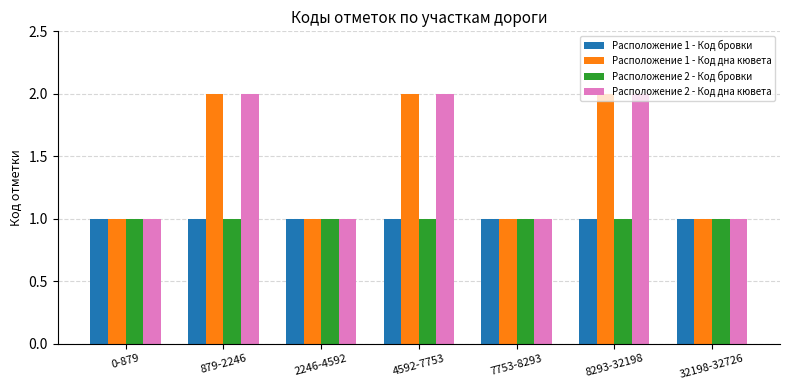

What position from the left is 879-2246?

2